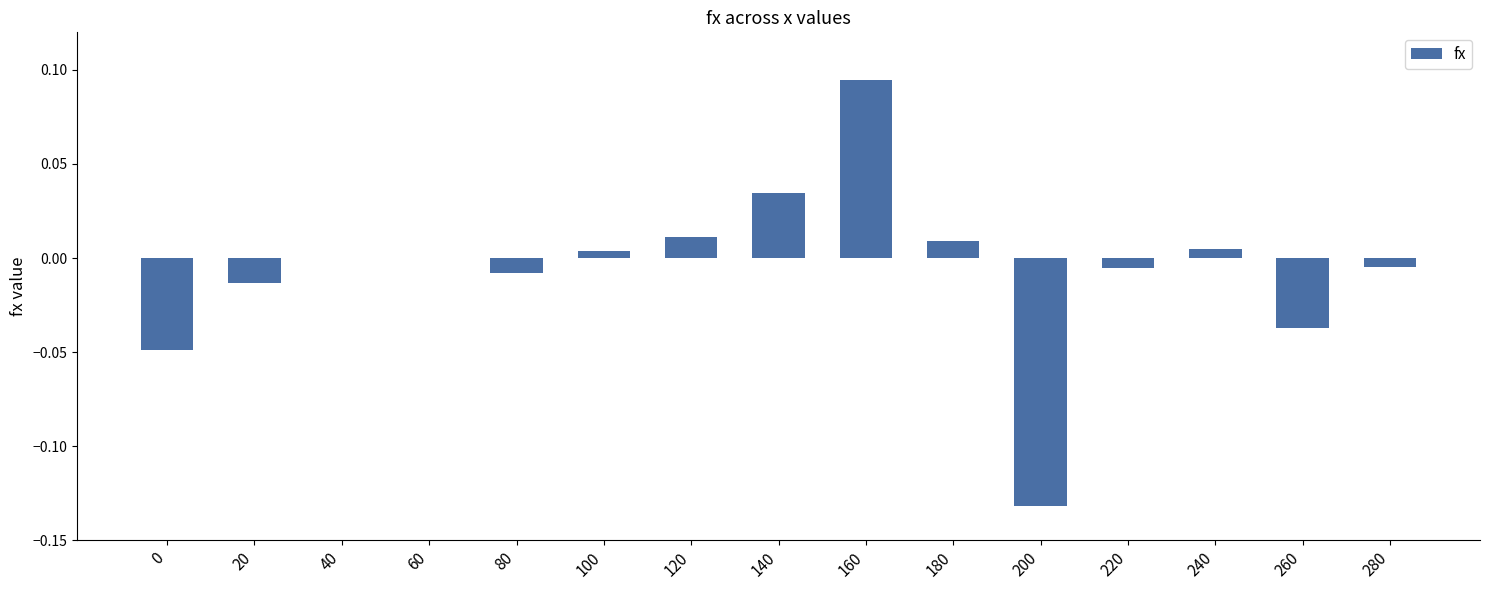

True or false: the data shows -0.0 at 280.

True